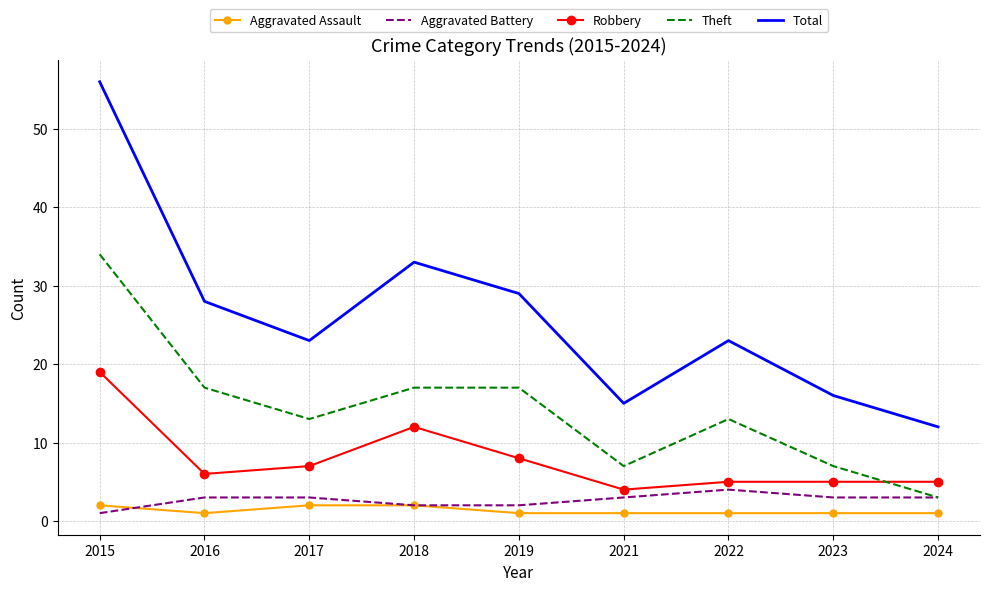

How many interior local valleys does the Total series have?

2